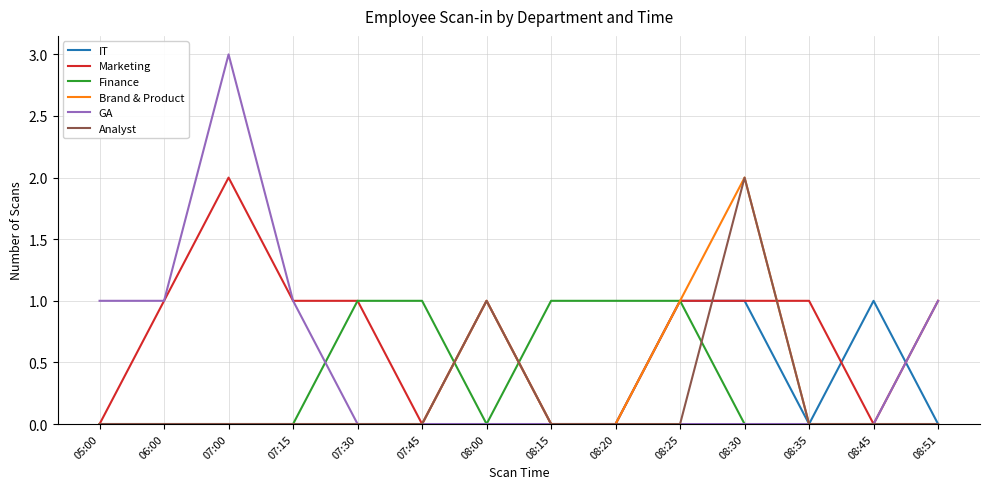

The value of Analyst at 07:45 is 1. True or false?

False